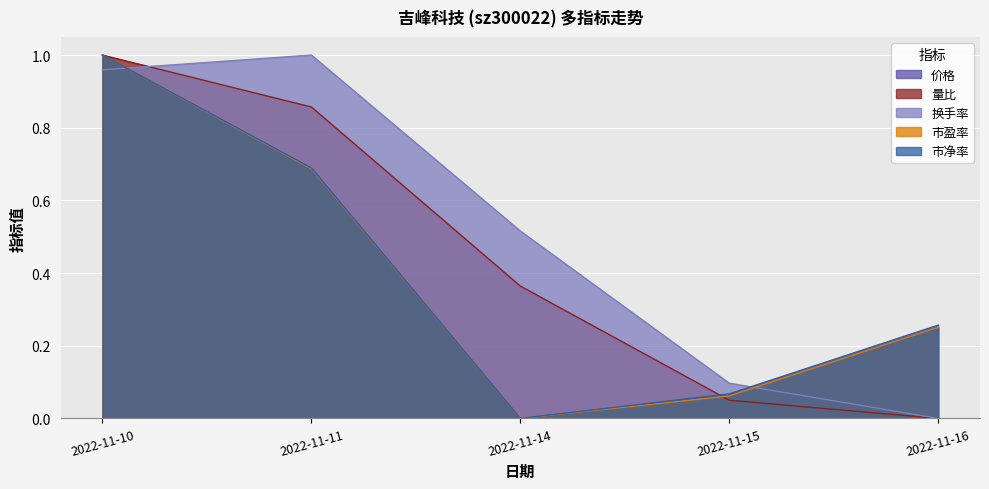

Reading right to left, extract all data points from this chart.

价格: 0.2	0.1	0.0	0.7	1.0
量比: 0.0	0.0	0.4	0.9	1.0
换手率: 0.0	0.1	0.5	1.0	1.0
市盈率: 0.3	0.1	0.0	0.7	1.0
市净率: 0.3	0.1	0.0	0.7	1.0